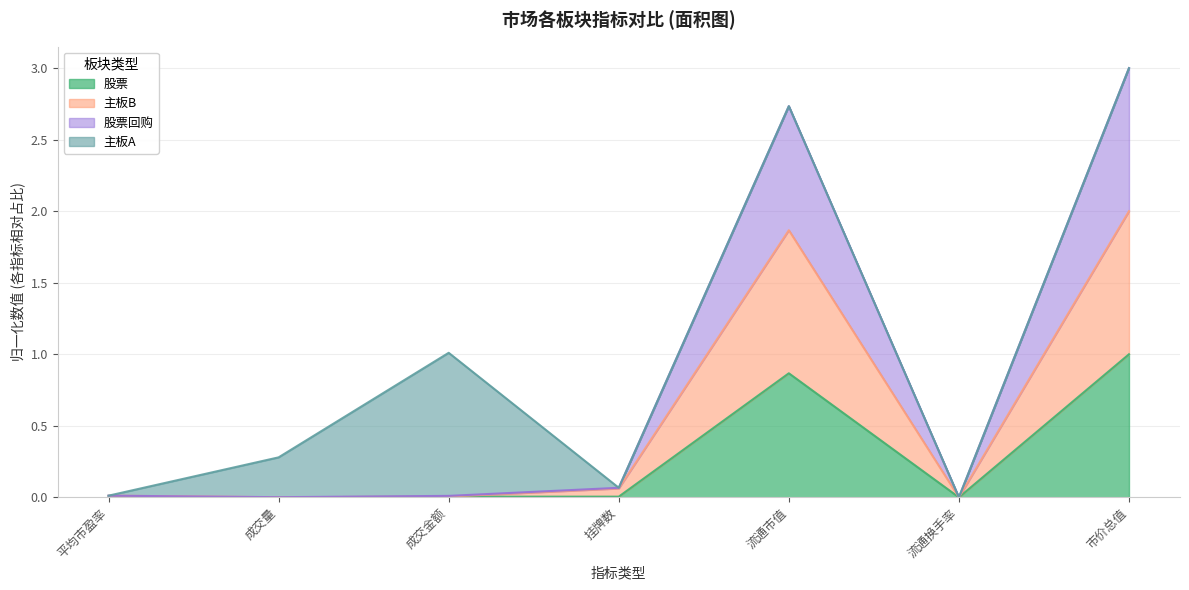

What is the difference between the maximum and second lowest values in the 股票 series?

1.0